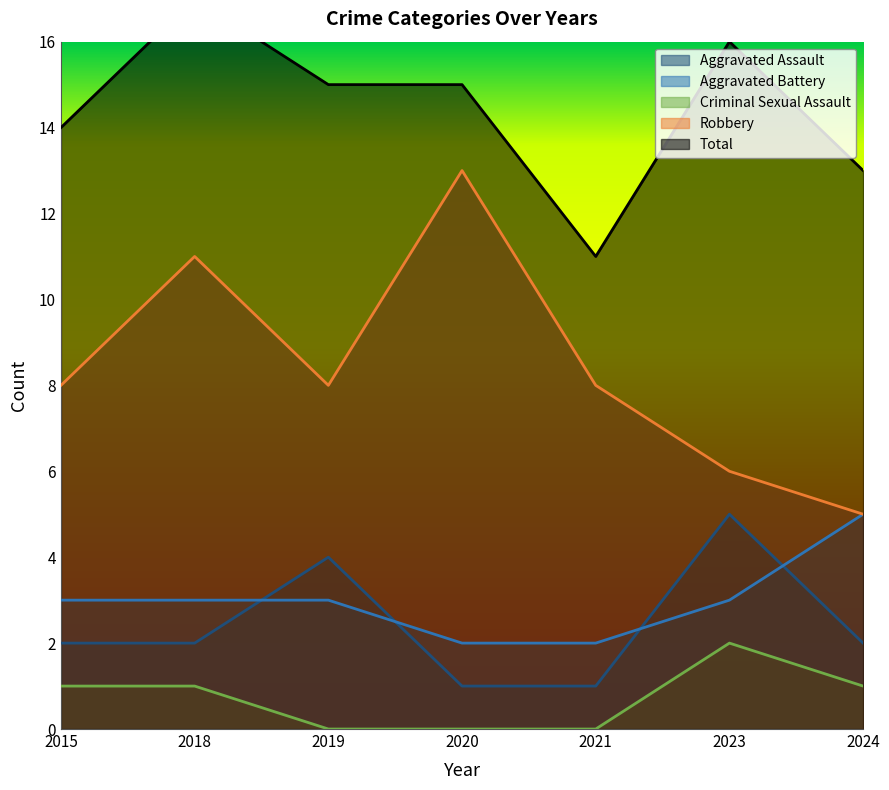

Which category has the lowest value in the Criminal Sexual Assault series?

2019